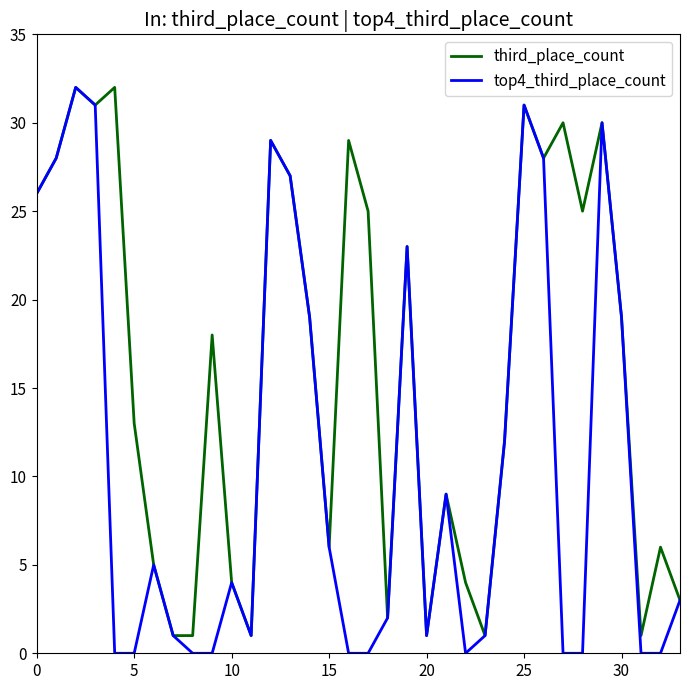

Which series has the largest total across all categories?

third_place_count